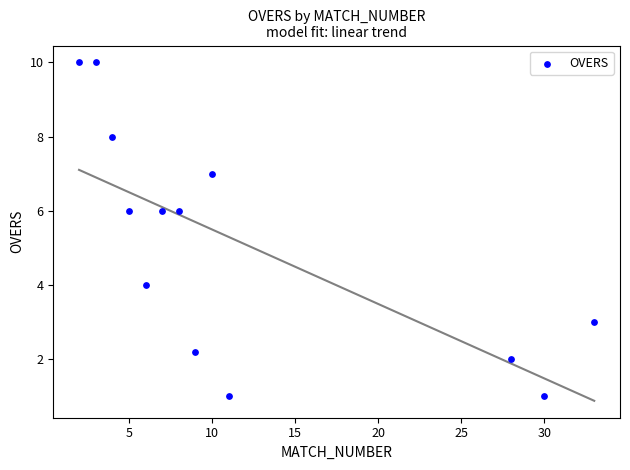

What is the range of Y values (max minus min)?

9.0